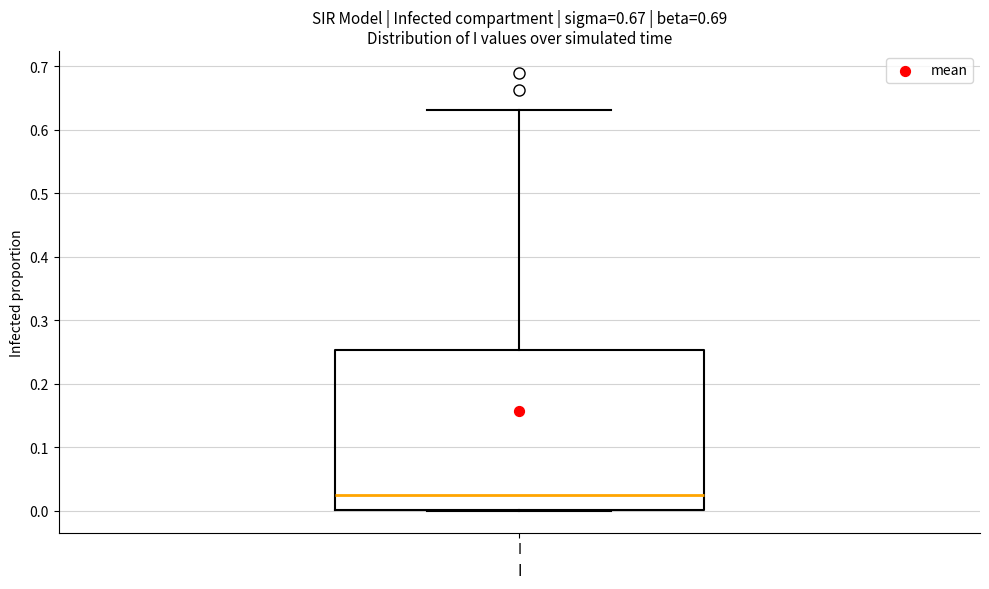

Transcribe this box plot: give where the median line is, the range the box spans, and where the two whiskers end, as read against the y-axis. The values are not printed on the chart, so give them approximately, as read against the axis.

median 0.03, box 0.00 to 0.25, whiskers 0.00 to 0.63